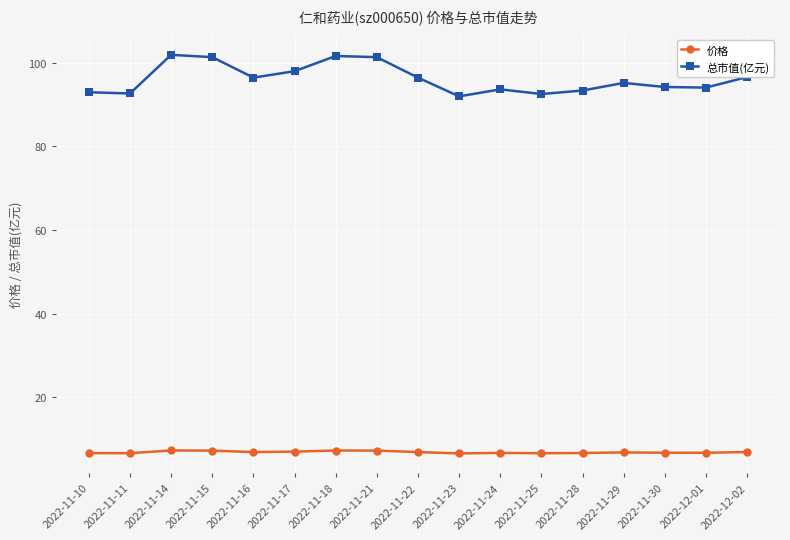

What is the lowest value of the 价格 series?

6.6